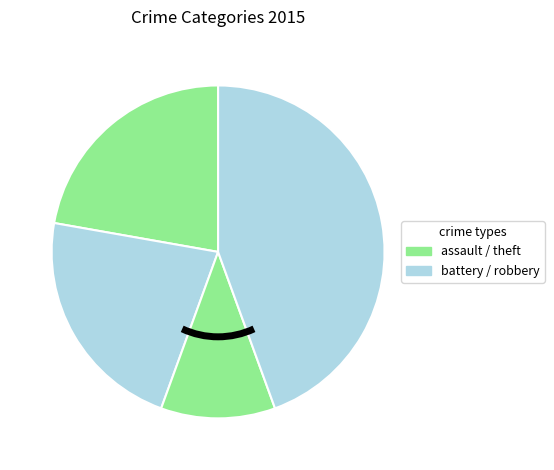

Count the number of slices in the pie.

4